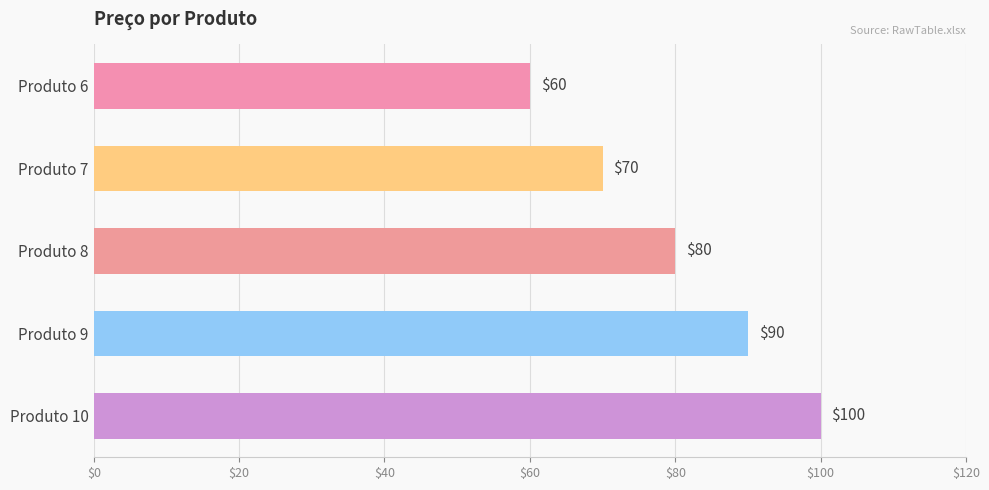

At which label is the value closest to 80?

Produto 8